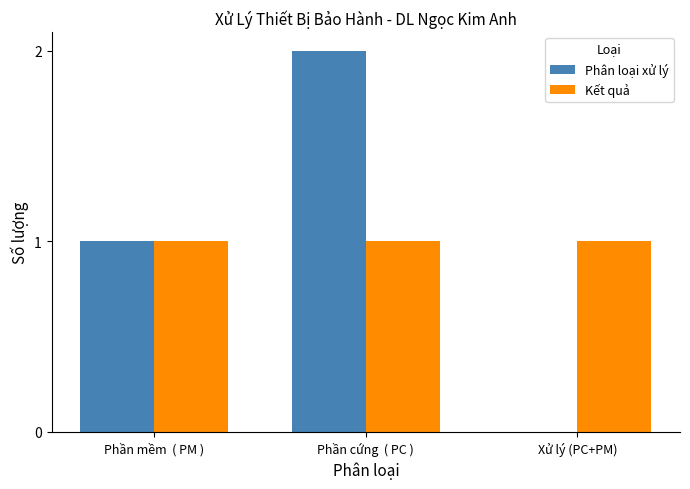

Reading left to right, what are all the values shown in this chart?

Phân loại xử lý: 1	2	0
Kết quả: 1	1	1